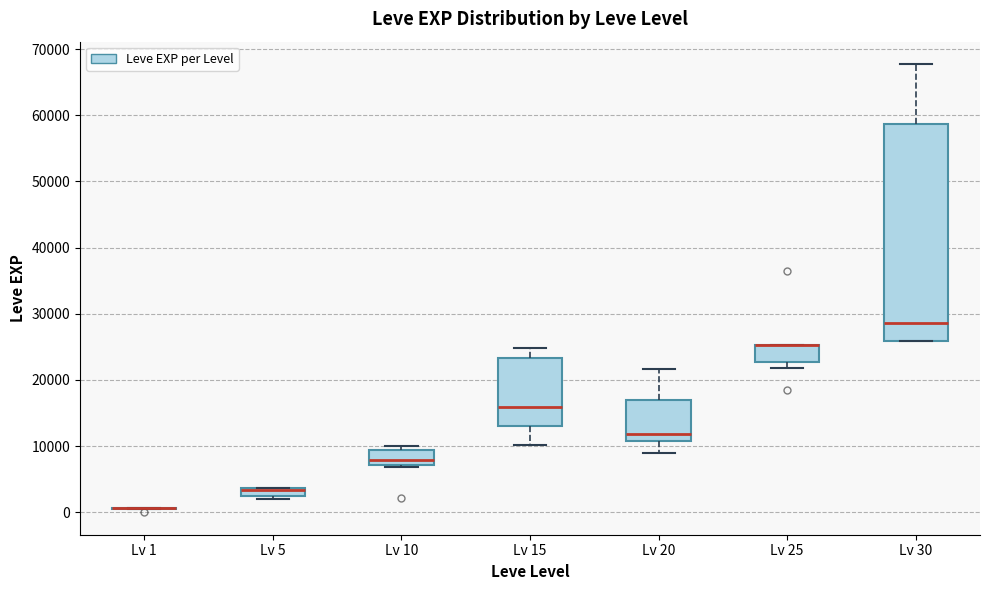

Where is the lower edge of the box for Lv 30 on the y-axis? The values are not printed on the chart, so give them approximately, as read against the axis.

26000